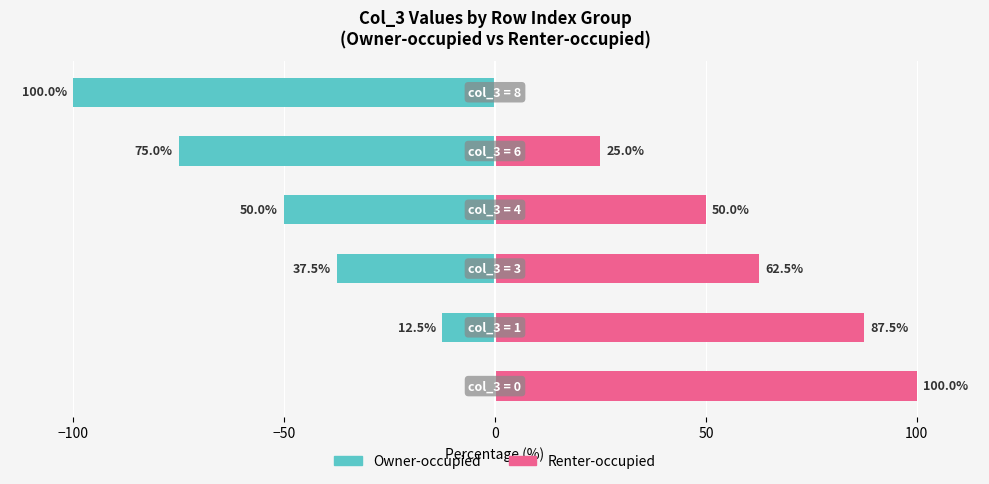

How many negative values does the Owner-occupied series have?

5